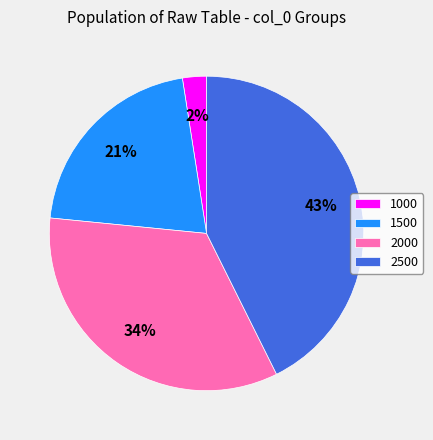

Does 2500 account for over 50% of the chart?

No